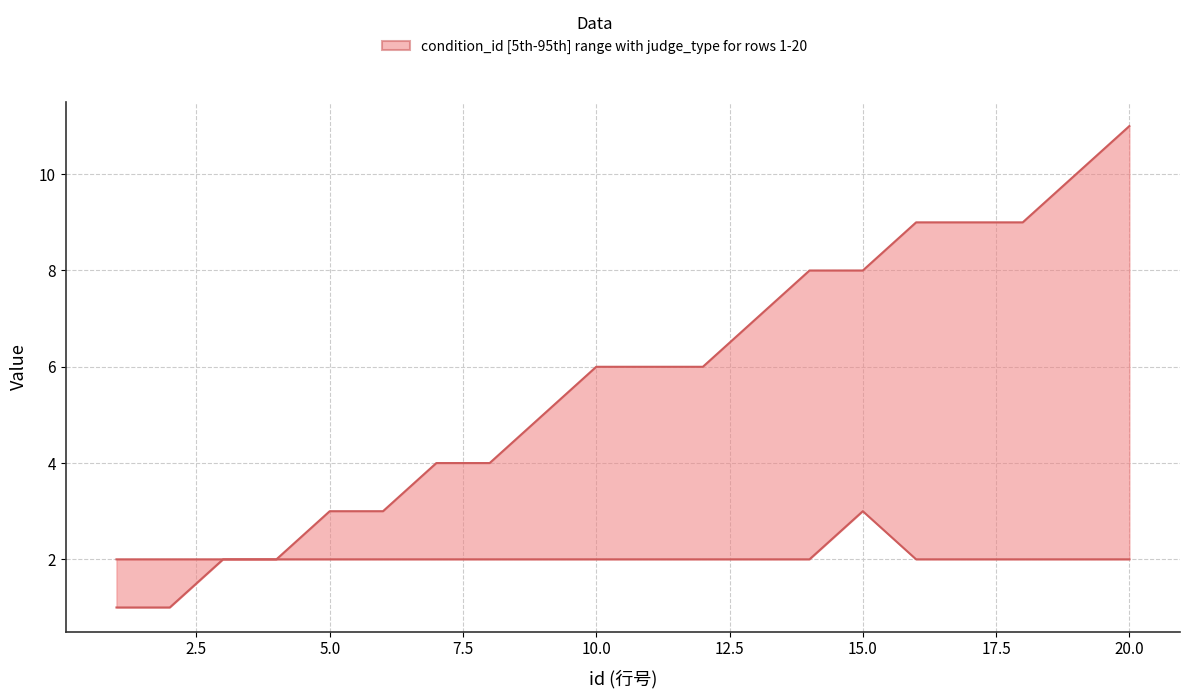

Does the chart display data point markers on the line(s)?

No